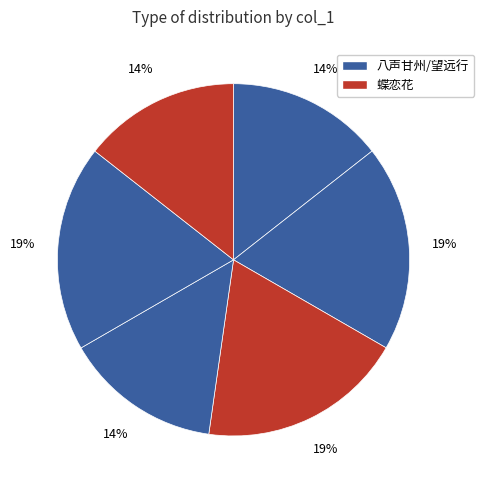

How many slices are in this pie chart?

6